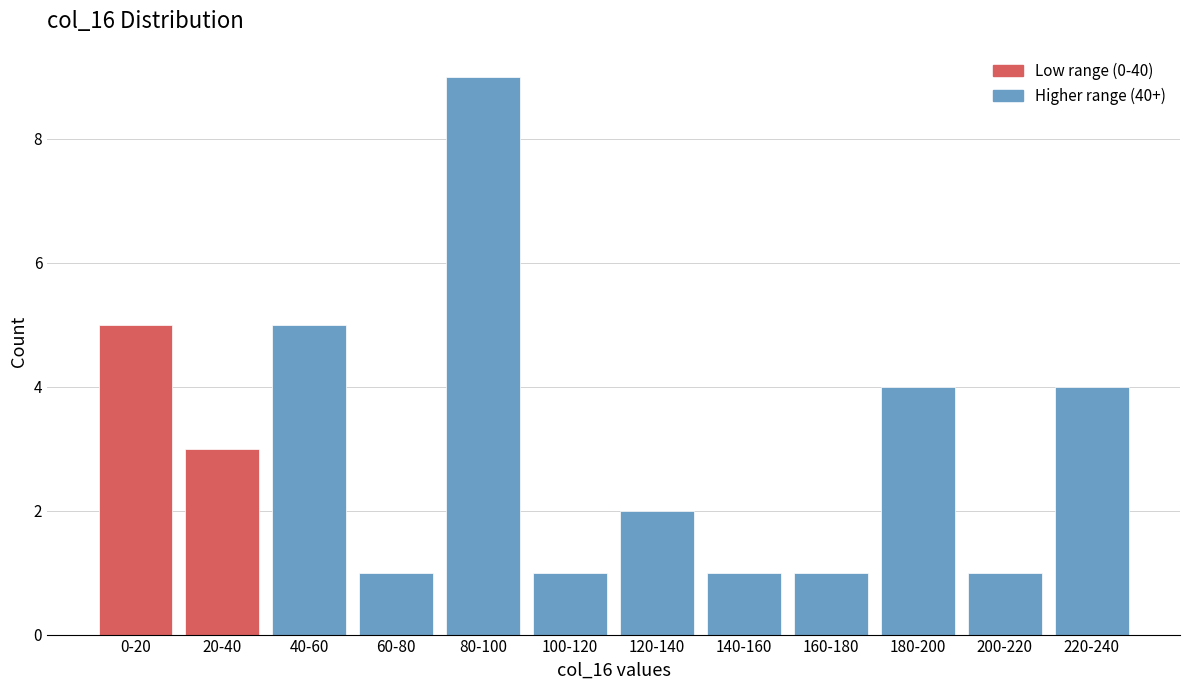

Reading left to right, what are all the values shown in this chart?

0-20=5	20-40=3	40-60=5	60-80=1	80-100=9	100-120=1	120-140=2	140-160=1	160-180=1	180-200=4	200-220=1	220-240=4